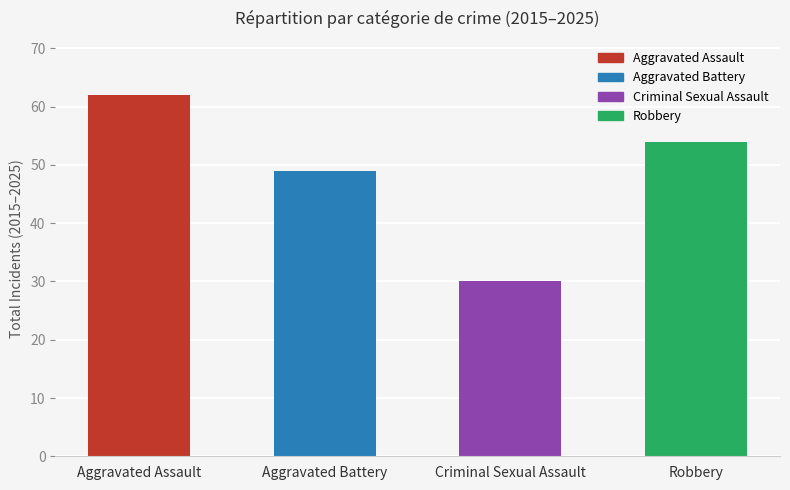

Reading right to left, what are all the values shown in this chart?

Robbery=54	Criminal Sexual Assault=30	Aggravated Battery=49	Aggravated Assault=62